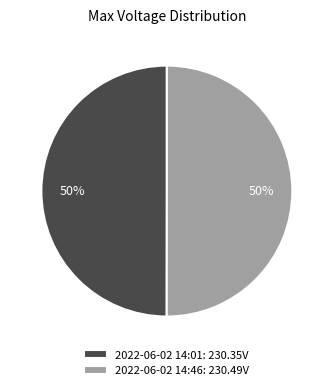

The 2022-06-02 14:01 slice represents 40% of the pie. True or false?

False